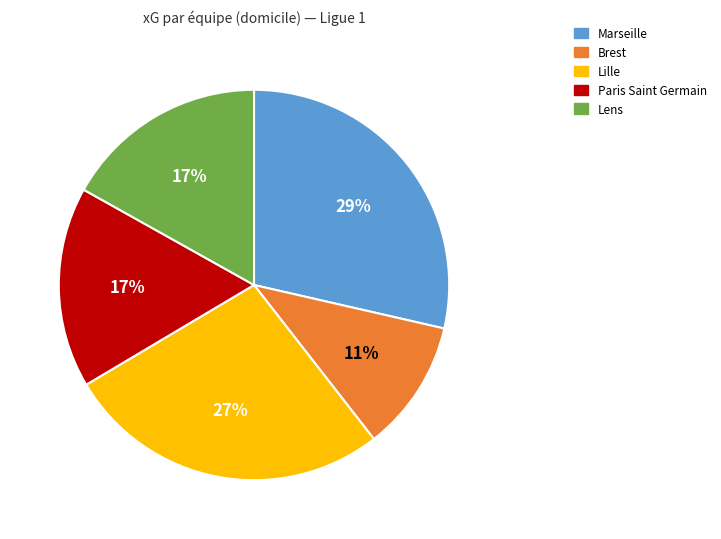

Combined, do Lille and Brest account for over 50%?

No